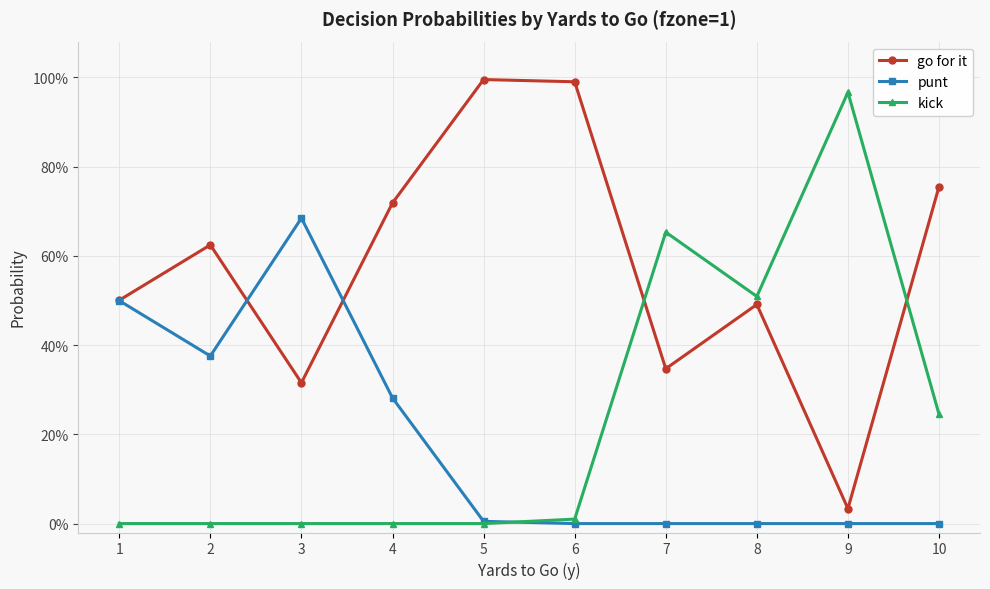

True or false: punt and go for it intersect in this chart.

True